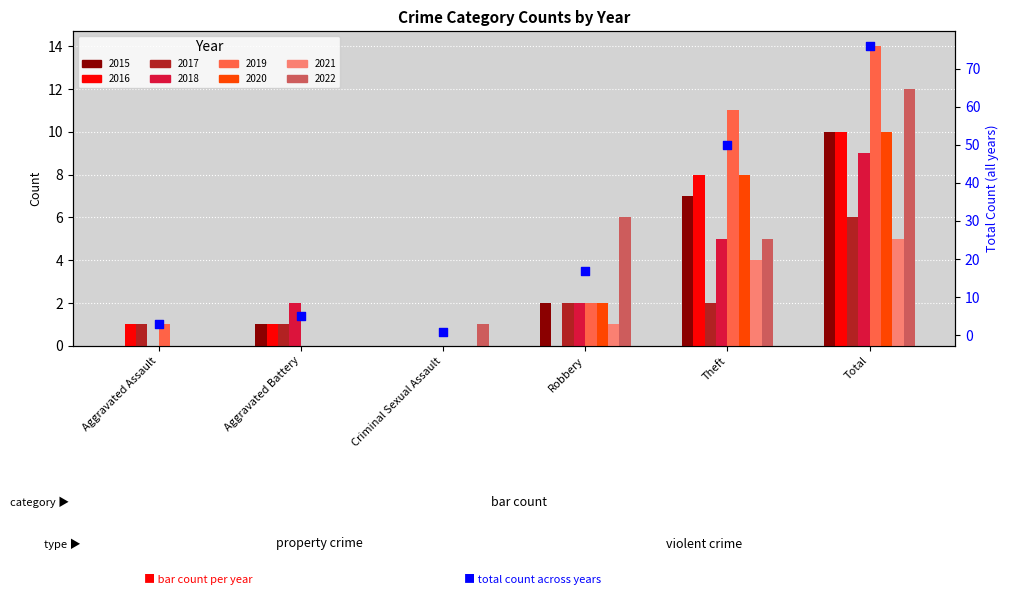

What is the ratio of the value at Criminal Sexual Assault to the value at Robbery?

0.1